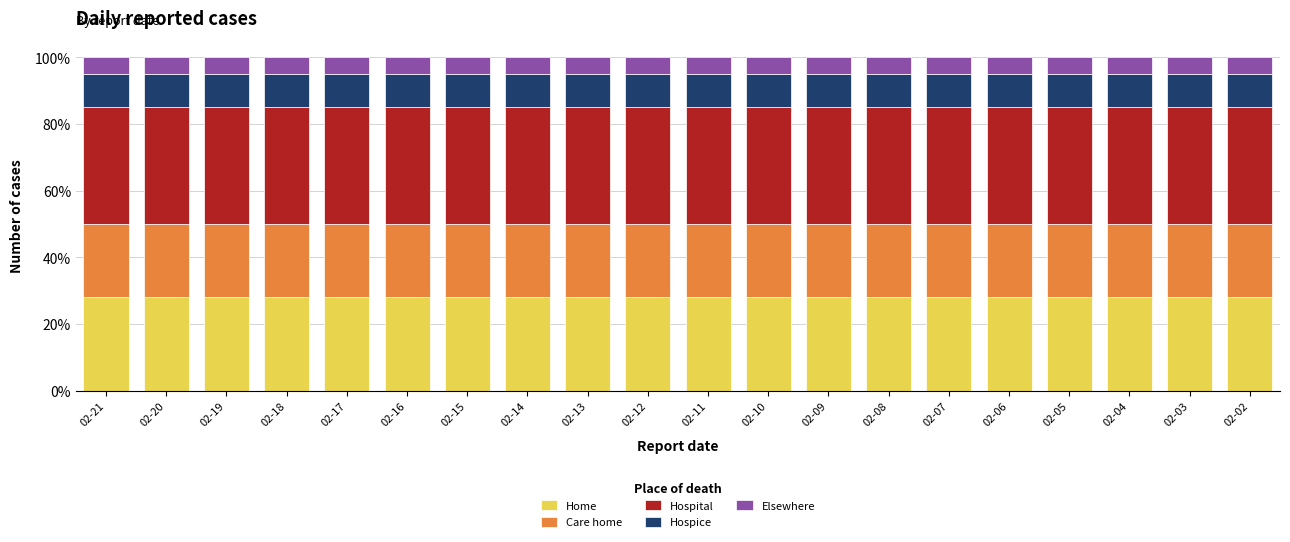

The value of Home at 02-11 is 28.0. True or false?

True